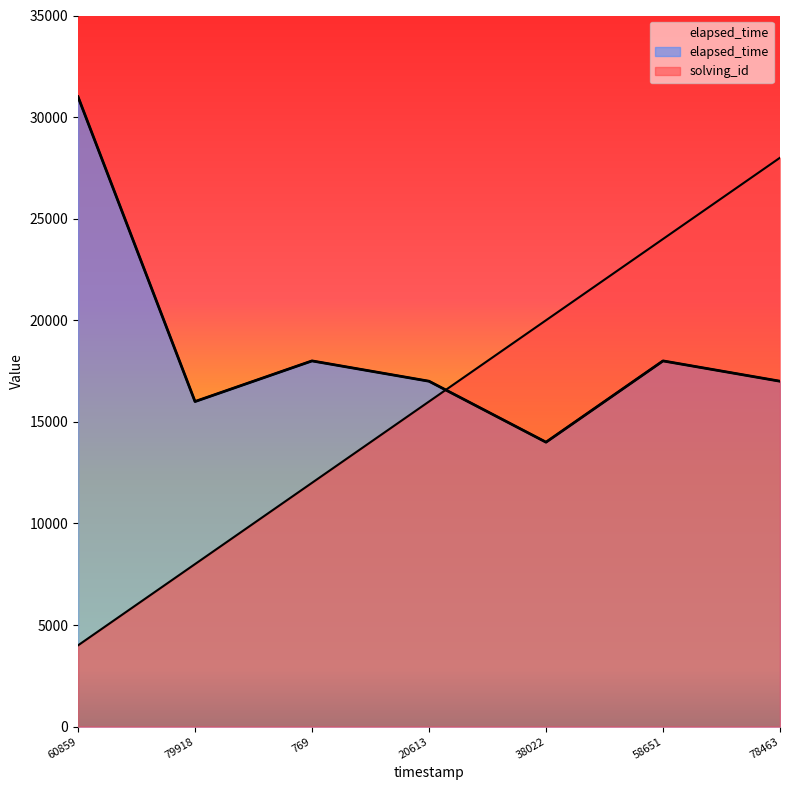

The value of elapsed_time at 20613 is 17000. True or false?

True